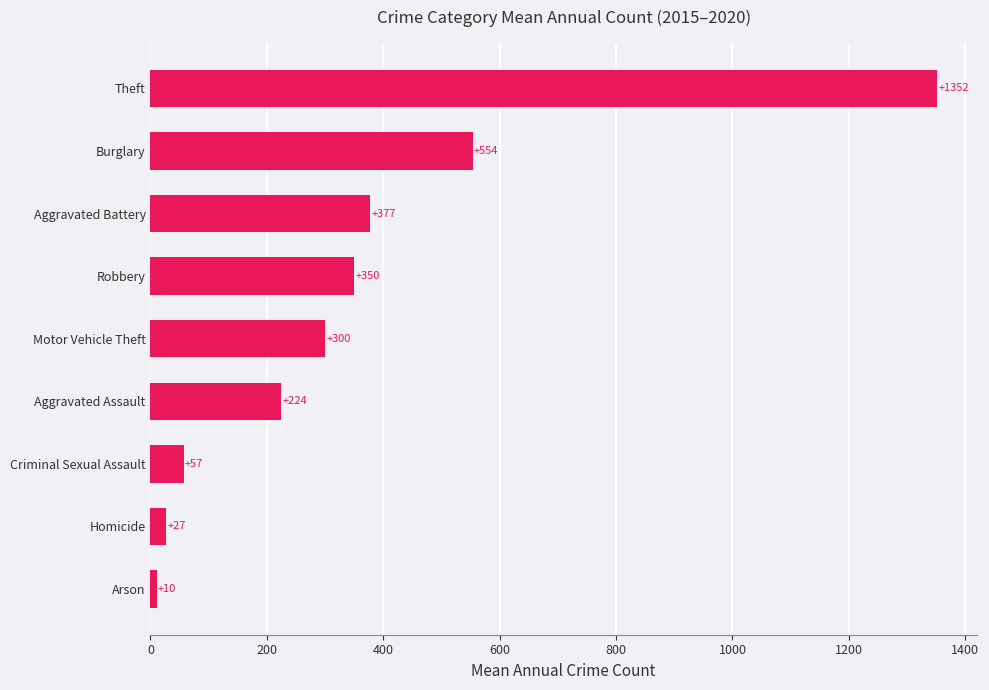

What is the change in value from Arson to Aggravated Battery?

+367.0